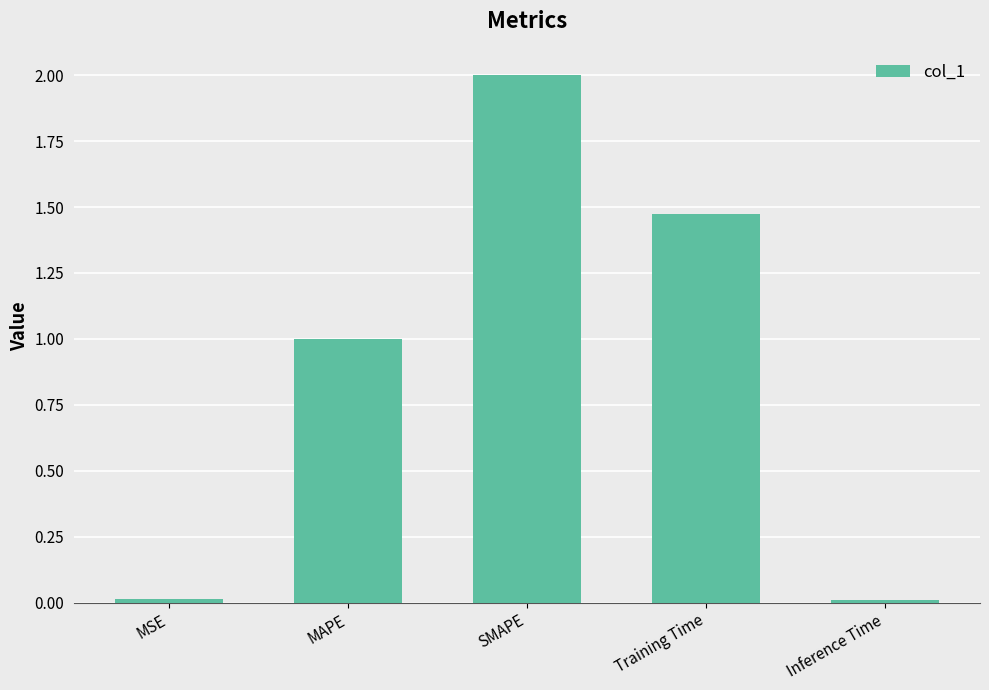

What is the label of the 2nd bar from the left?

MAPE